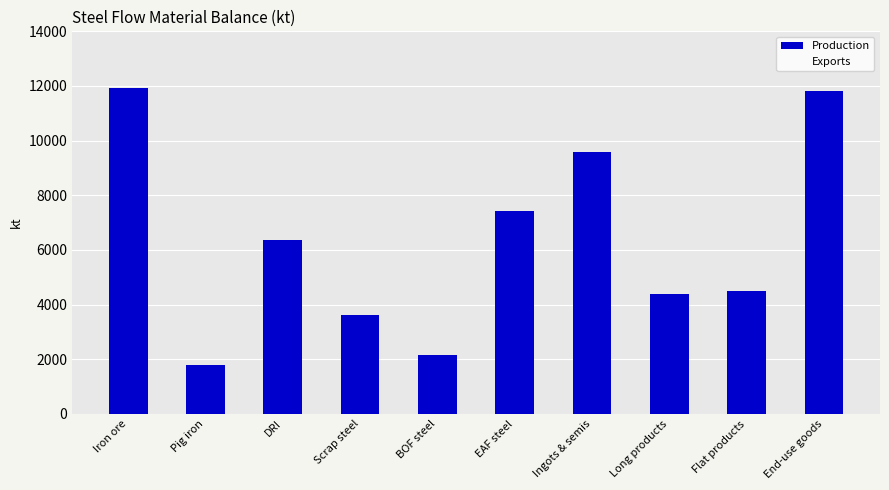

What is the label of the 1st bar from the left?

Iron ore